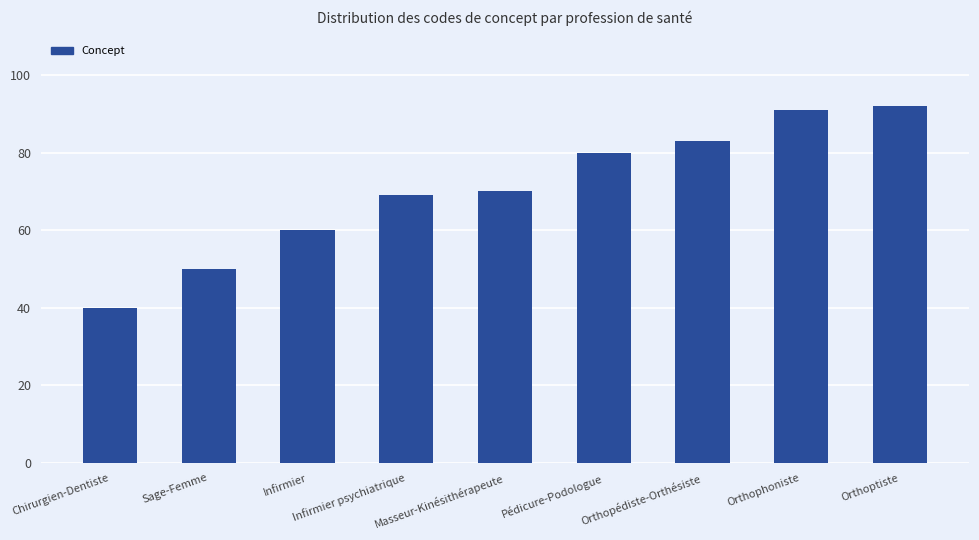

What is the label of the 8th bar from the left?

Orthophoniste